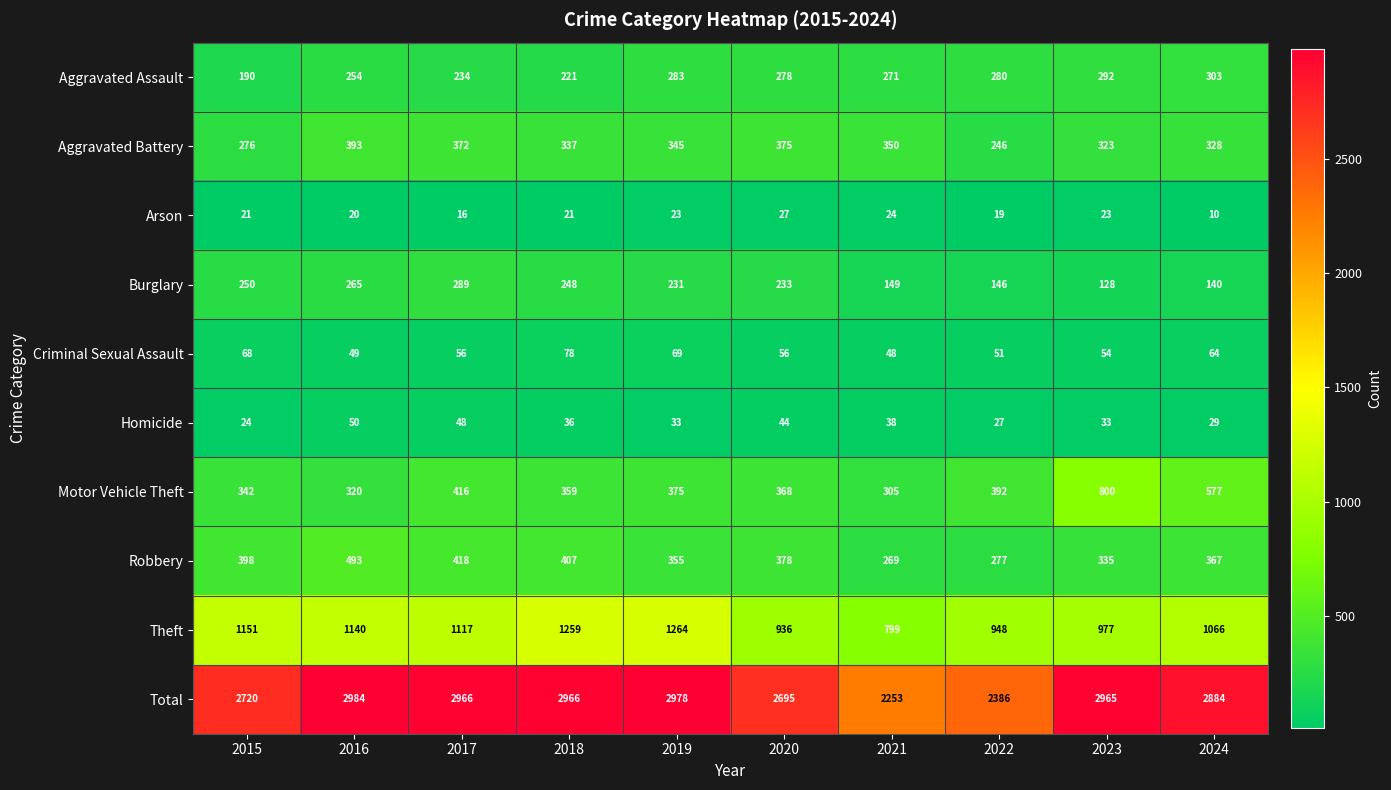

At which category is the sum across all series the highest?

2016